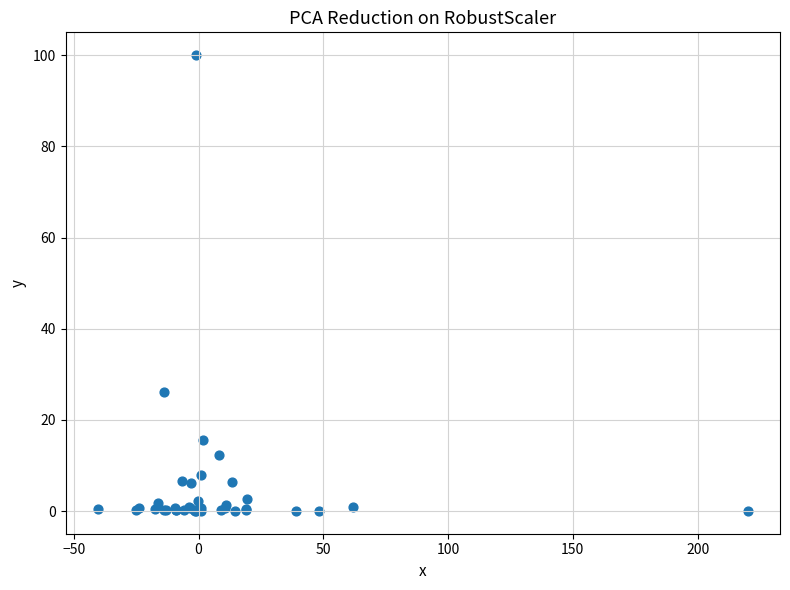

What Y value in the scatter plot is closest to 50?

26.2